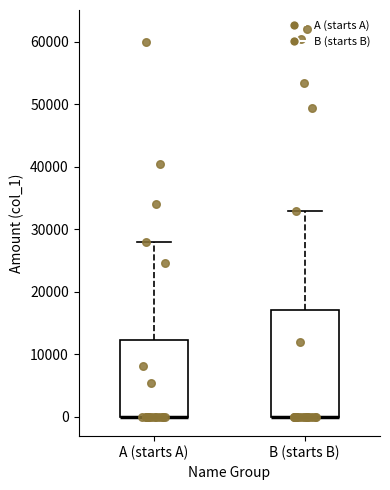

Where is the upper edge of the box for A (starts A) on the y-axis? The values are not printed on the chart, so give them approximately, as read against the axis.

12000